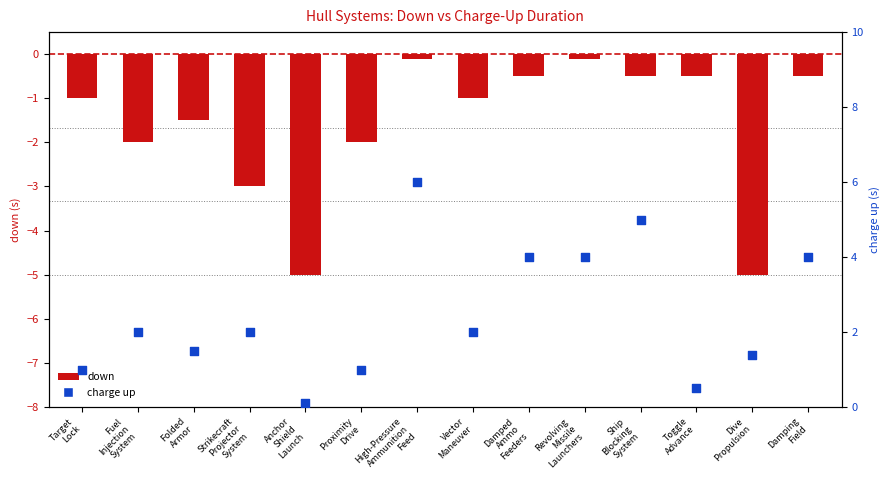

Is the value of charge up at High-Pressure
Ammunition
Feed greater than the value of down at Folded
Armor?

Yes